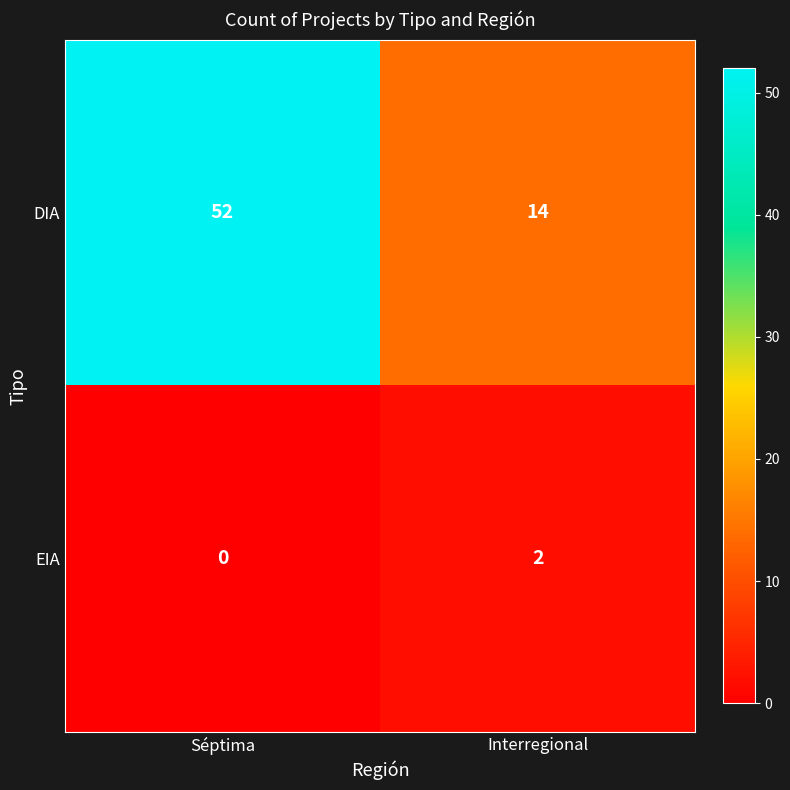

How many distinct data groups are displayed?

2